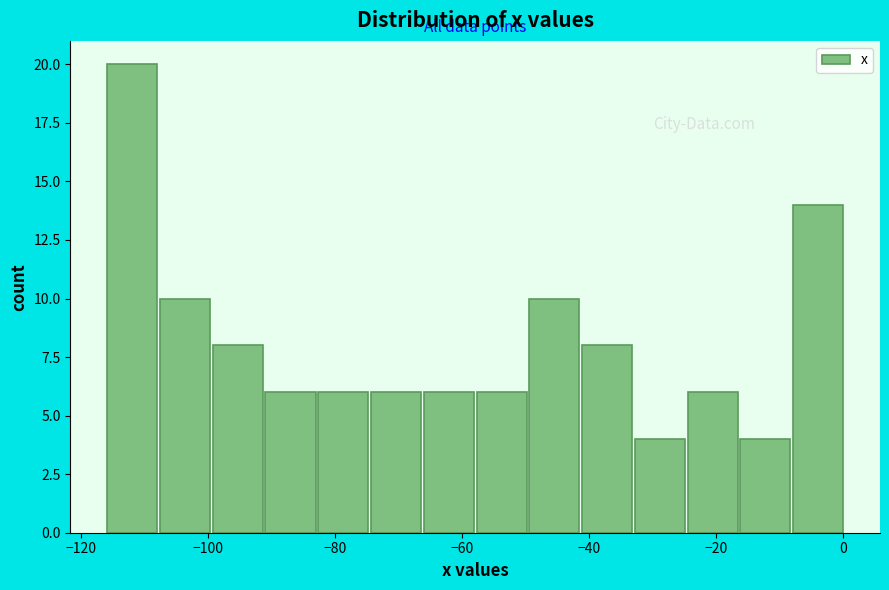

Which range on the x-axis has the tallest bar?

-116 to -108